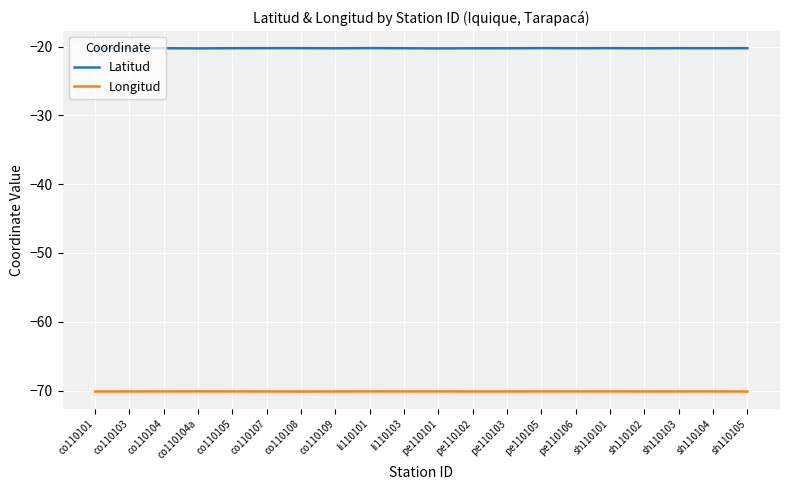

What is the total value across all series at sh110103?

-90.4